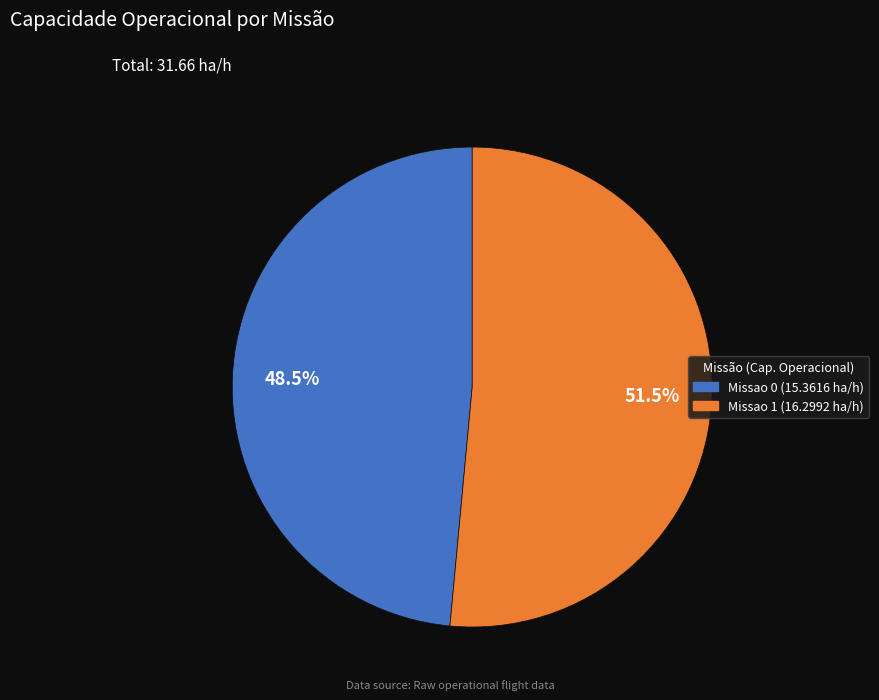

To the nearest percent, what is the difference between the largest and smallest slice percentages?

3%